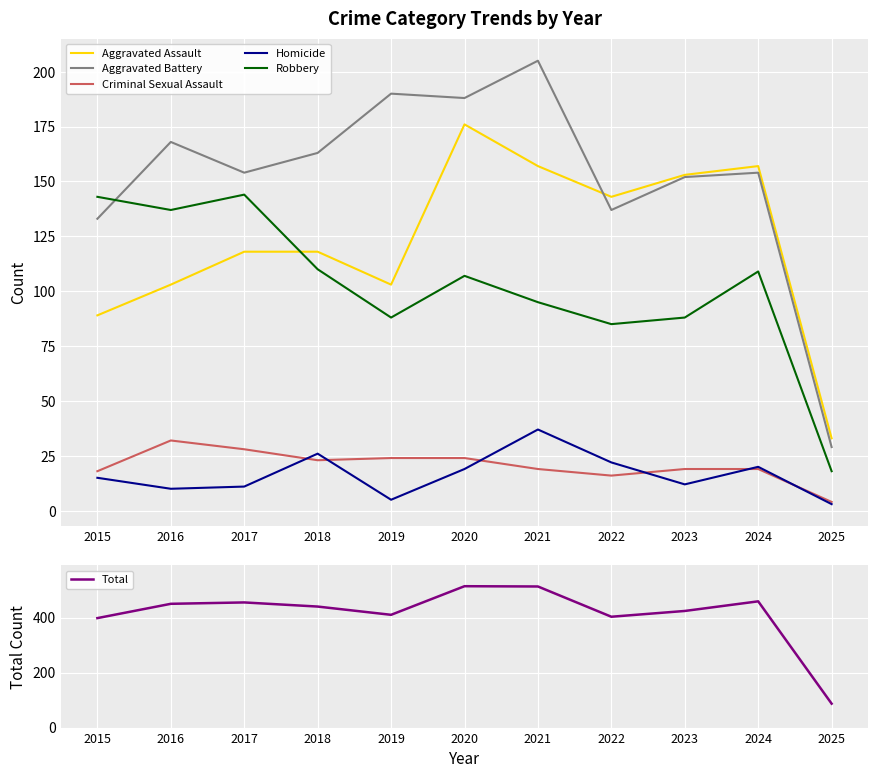

At which category does the chart reach its minimum across all series?

2025